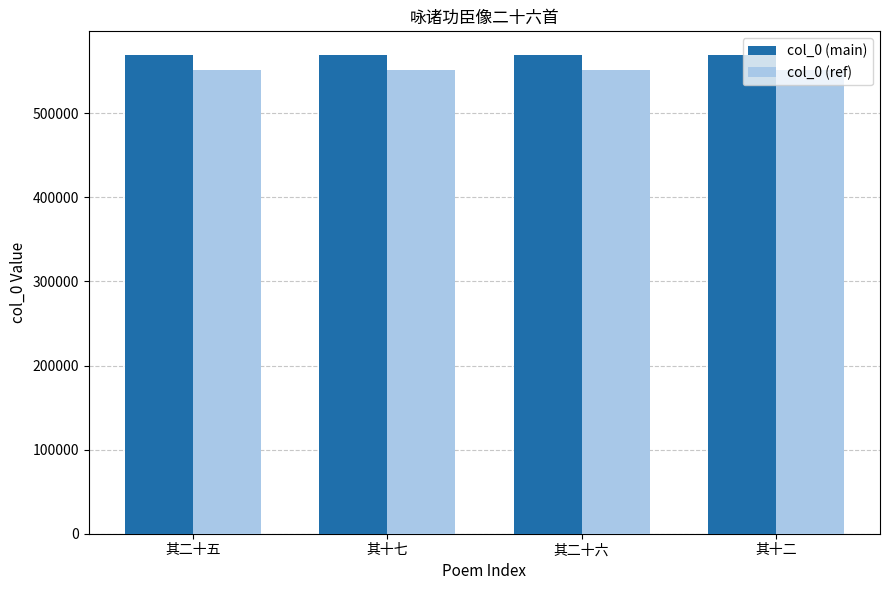

What is the label of the 2nd bar from the left?

其十七